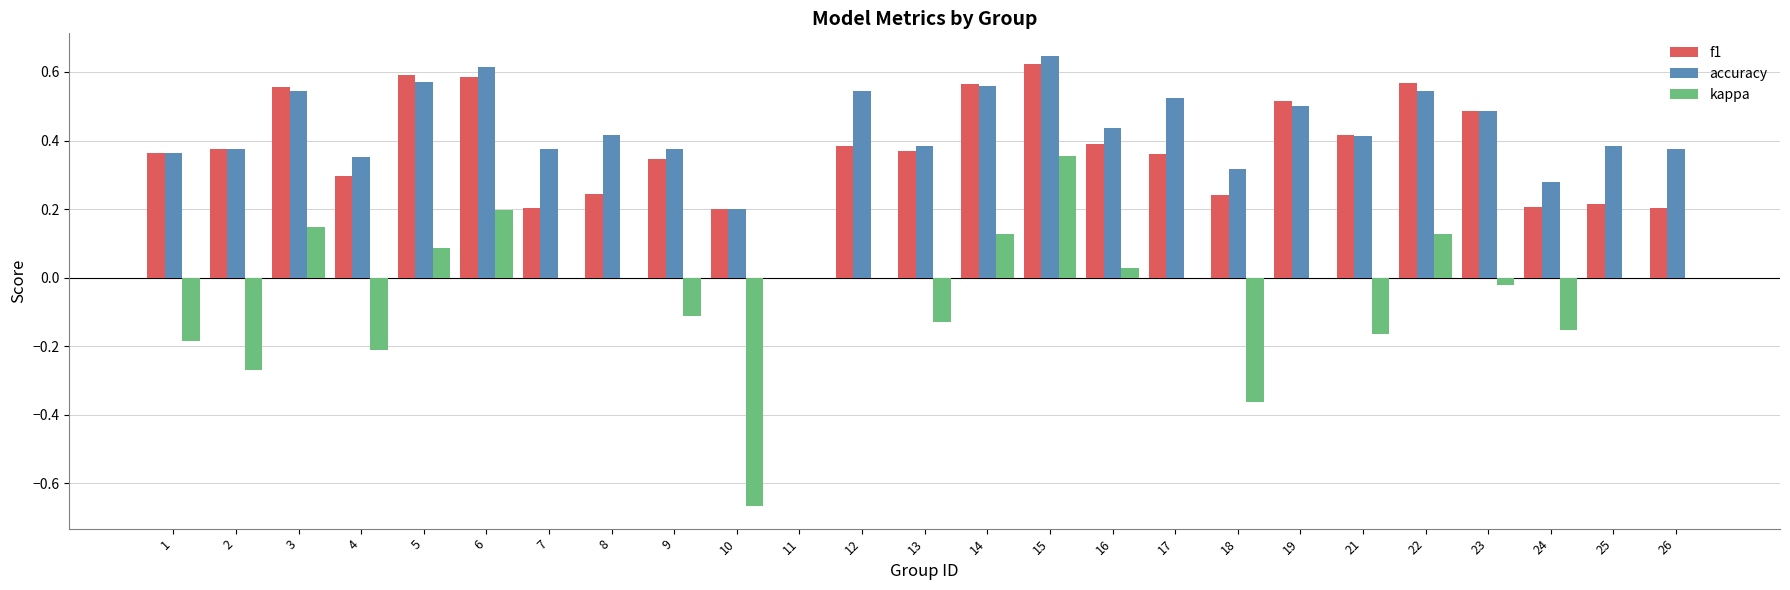

At which label does f1 reach its peak?

15